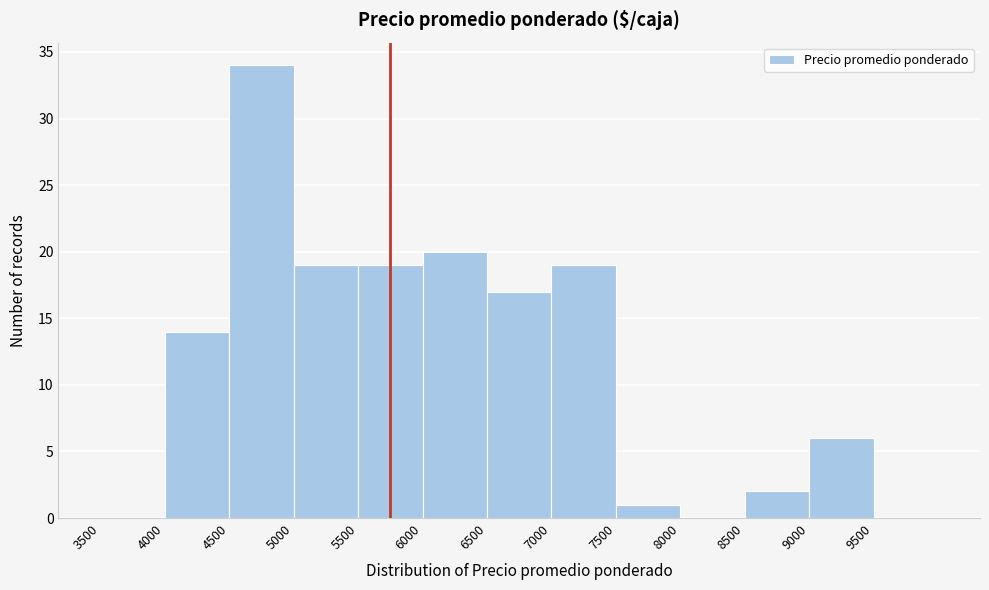

Reading left to right, transcribe this chart: for each bar, give the range it covers on the x-axis and its height. The values are not printed on the chart, so give them approximately, as read against the axis.

3500 to 4000: 0
4000 to 4500: 14
4500 to 5000: 34
5000 to 5500: 19
5500 to 6000: 19
6000 to 6500: 20
6500 to 7000: 17
7000 to 7500: 19
7500 to 8000: 1
8000 to 8500: 0
8500 to 9000: 2
9000 to 9500: 6
9500 to 10000: 0